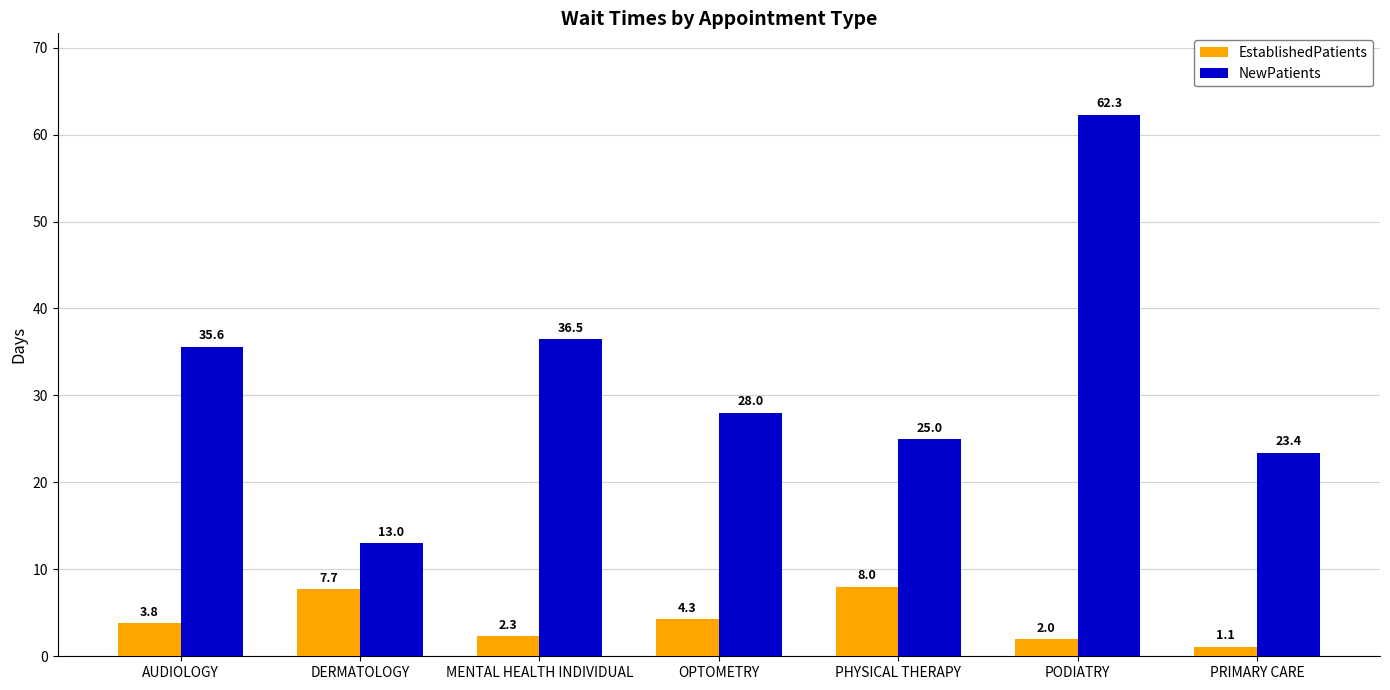

Which label corresponds to the largest value in the chart?

PODIATRY